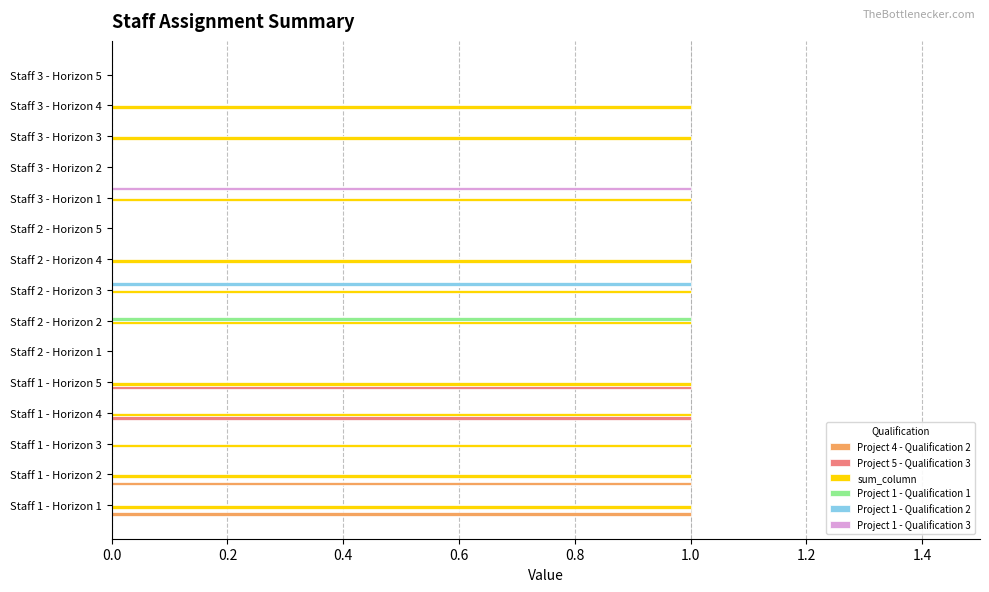

How many categories are shown in the chart?

15